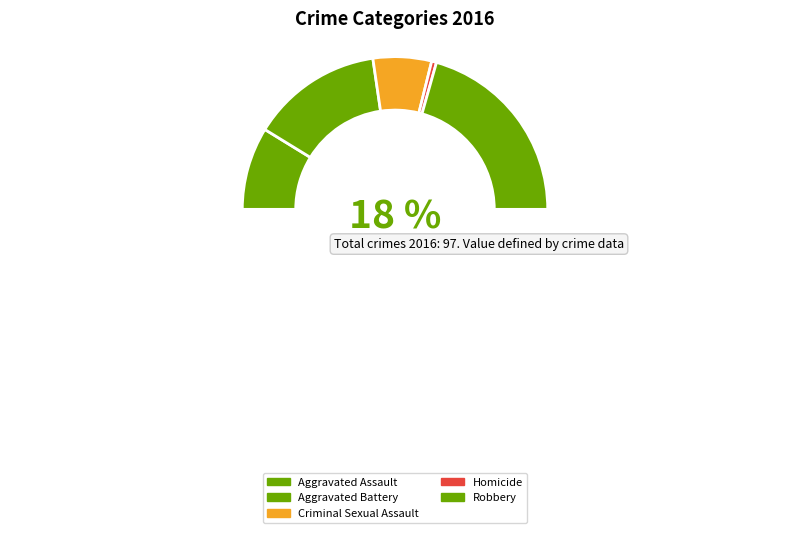

Between Aggravated Assault and Aggravated Battery, which is larger?

Aggravated Battery